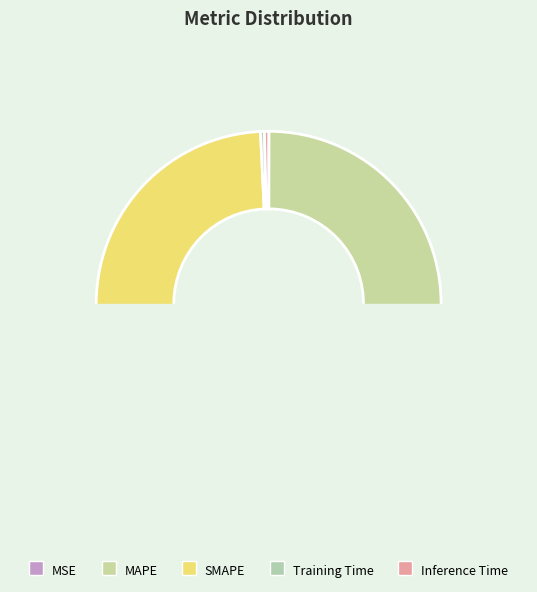

Combined, do Training Time and Inference Time account for over 50%?

No